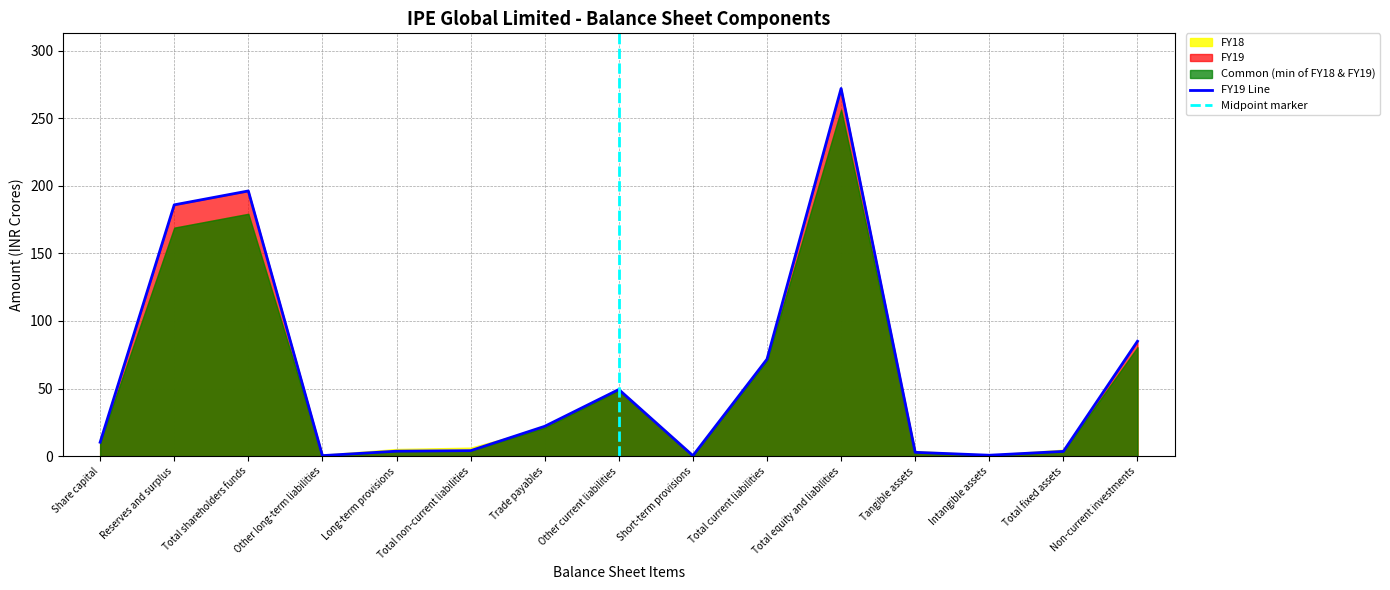

How many lines are shown in the chart?

1